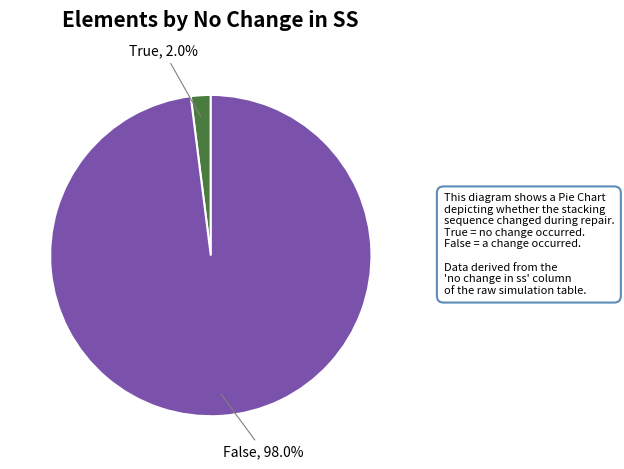

Count the number of slices in the pie.

2